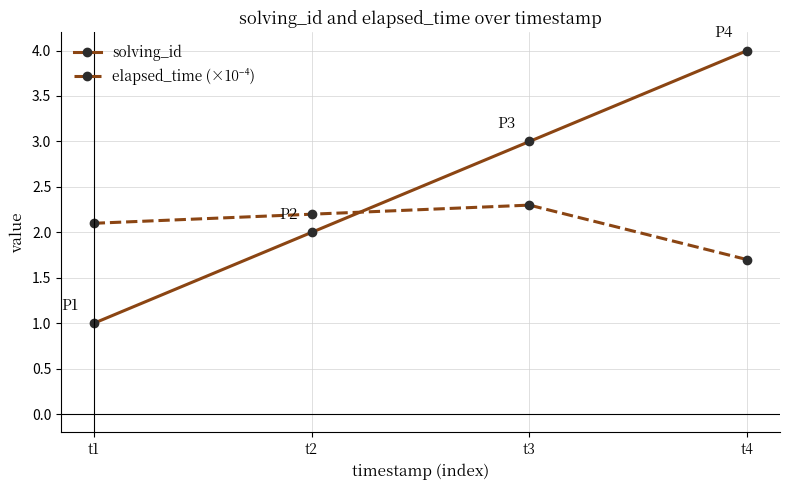

What is the average value of the solving_id series?

2.5